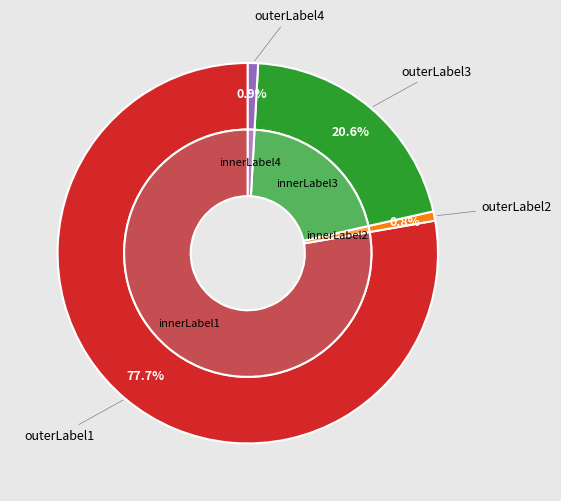

Does any single category account for the majority?

Yes